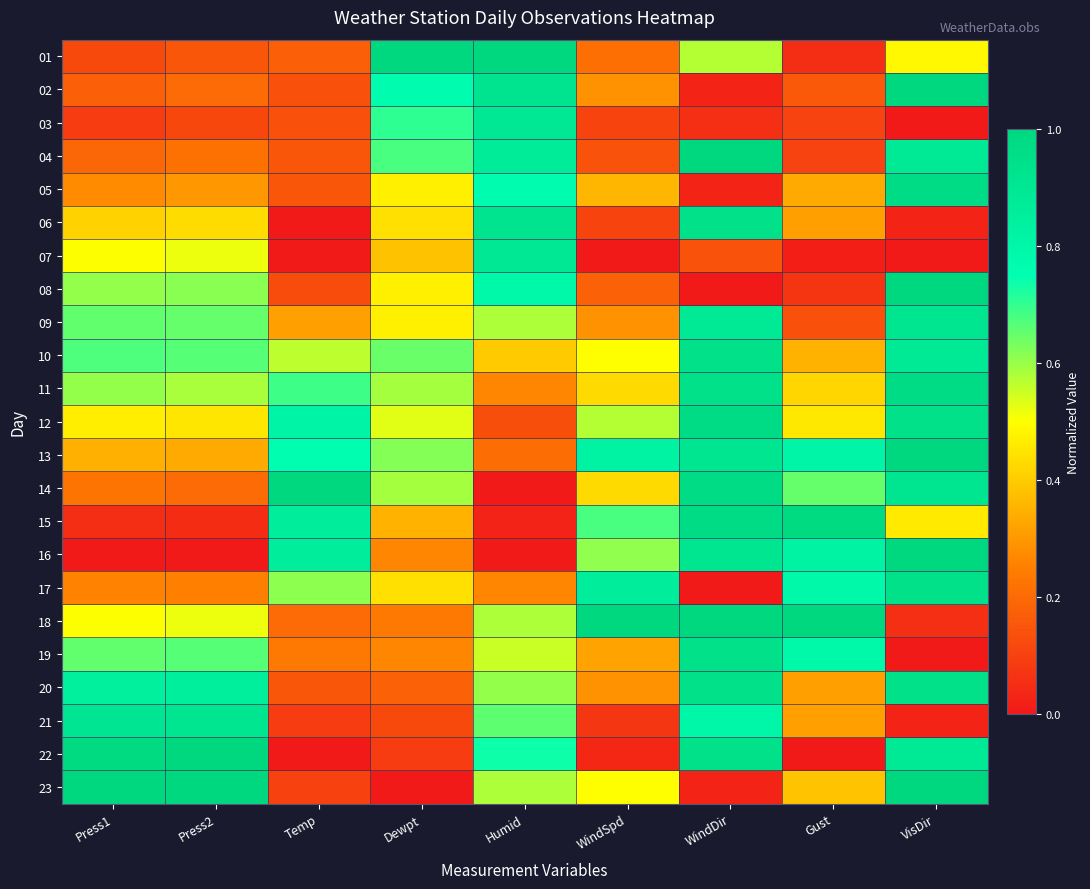

Which series has the widest spread of values?

08